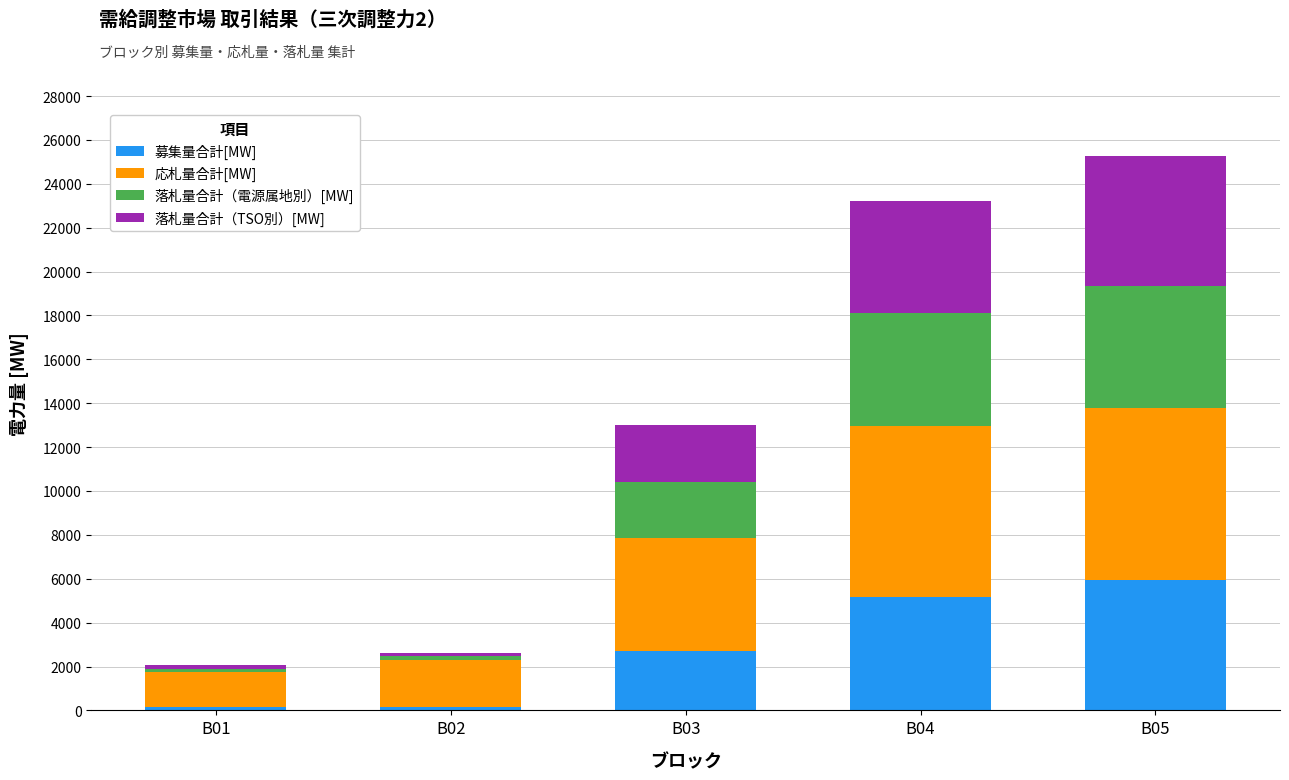

What is the difference between the second highest and minimum values in the 募集量合計[MW] series?

5012.0